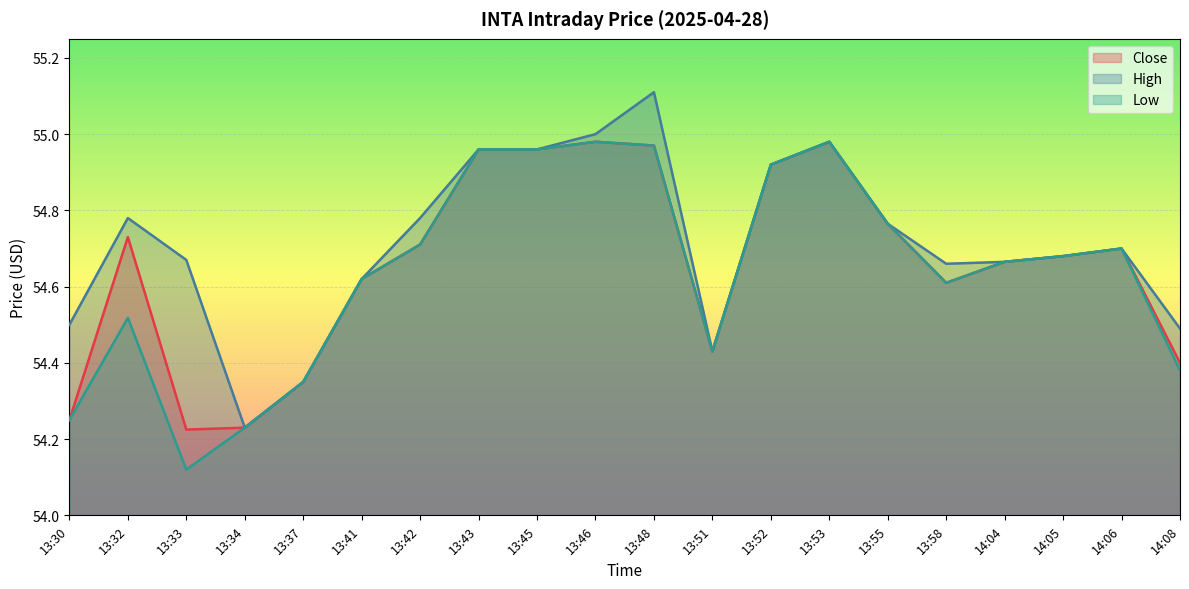

Rank the categories by Close value from lowest to highest.

13:33, 13:34, 13:30, 13:37, 14:08, 13:51, 13:58, 13:41, 14:04, 14:05, 14:06, 13:42, 13:32, 13:55, 13:52, 13:43, 13:45, 13:48, 13:46, 13:53